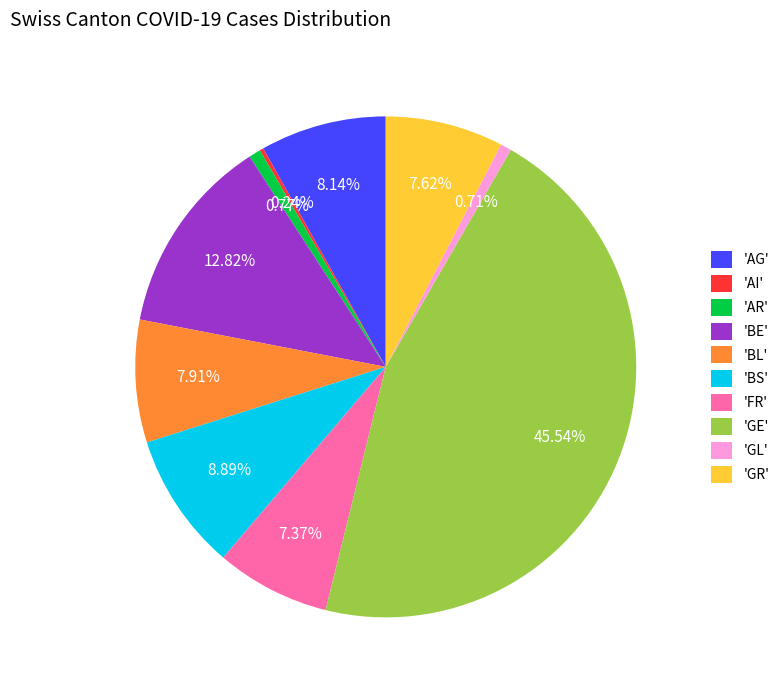

Is the sum of 'BL' and 'GE' greater than half?

Yes